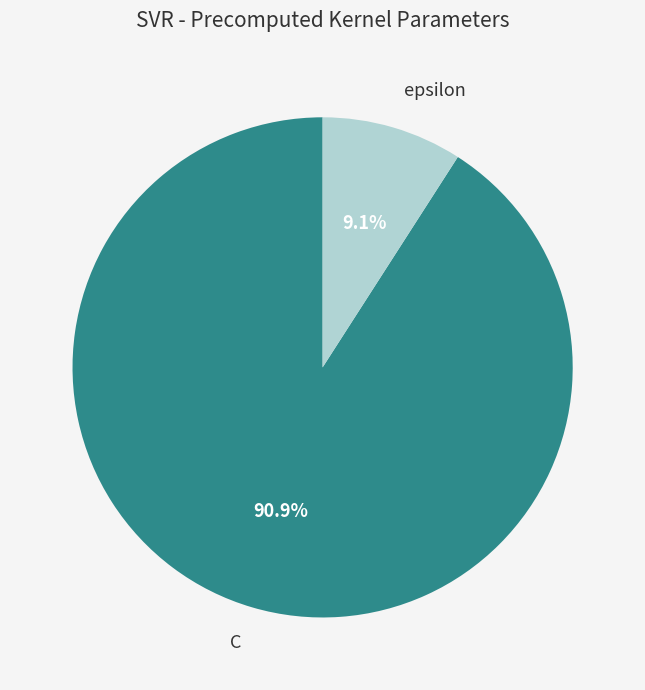

How much of the chart is everything except C?

9.1%